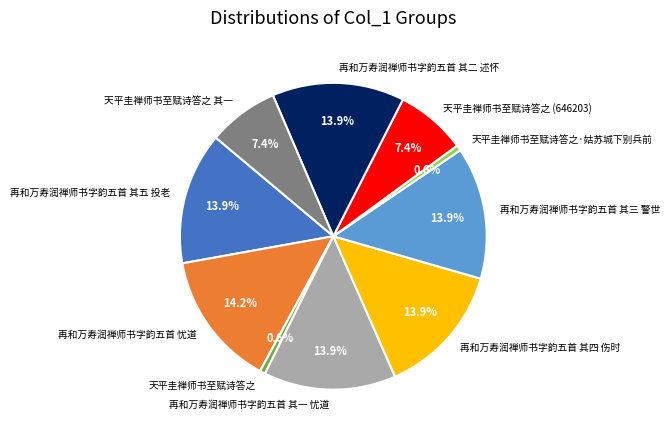

Does any single category account for the majority?

No